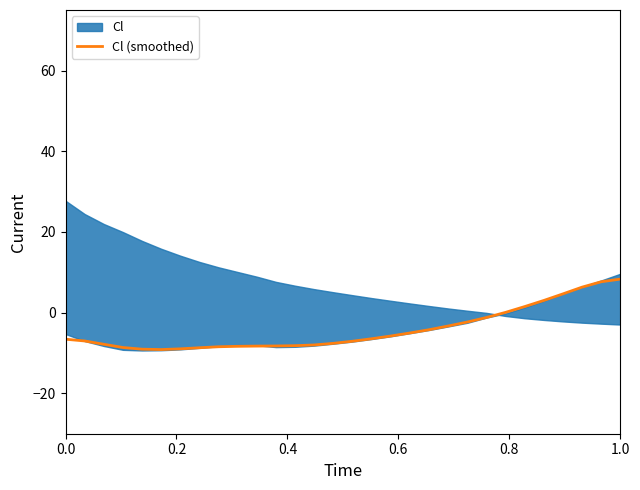

What is the lowest value of the Cl (smoothed) series?

-9.1